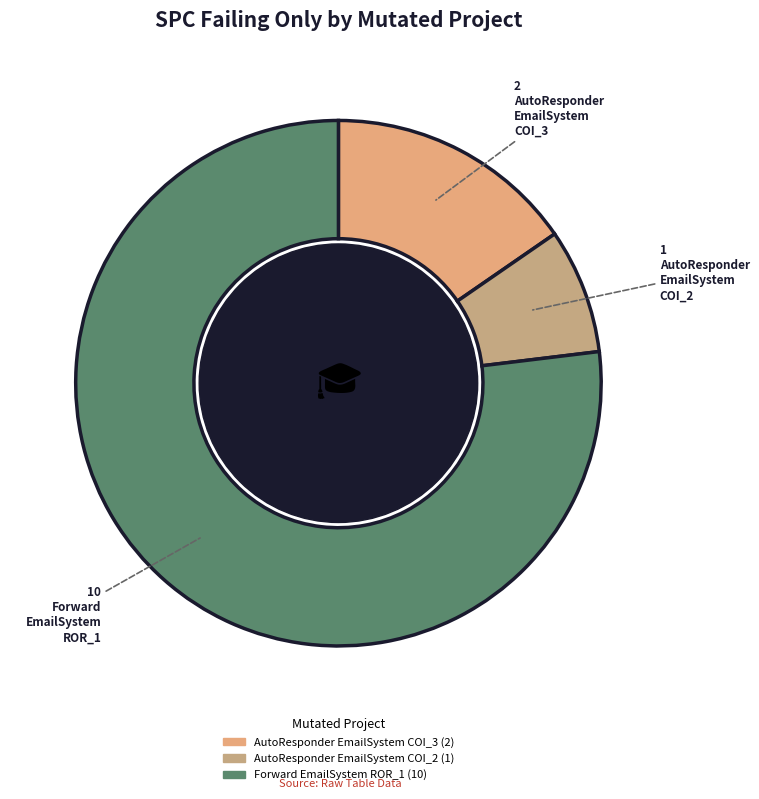

Rank the categories by value from lowest to highest.

AutoResponder.EmailSystem.Client.COI_2, AutoResponder.EmailSystem.Client.COI_3, Forward.EmailSystem.Client.ROR_1